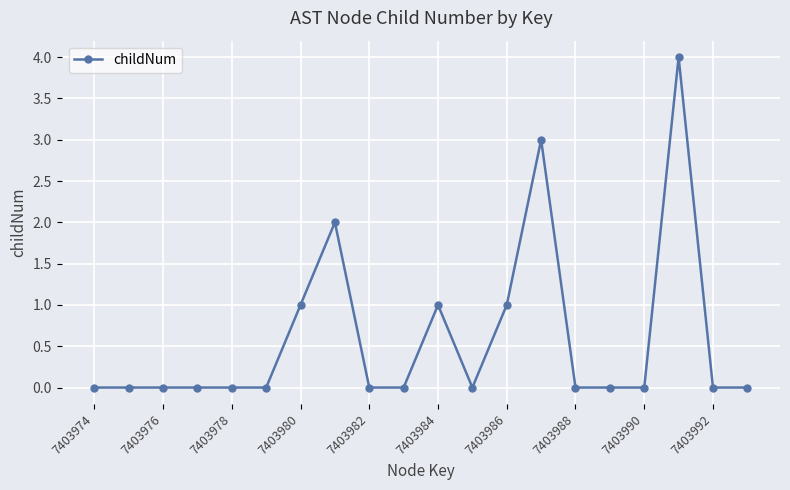

What is the sum of all values?

12